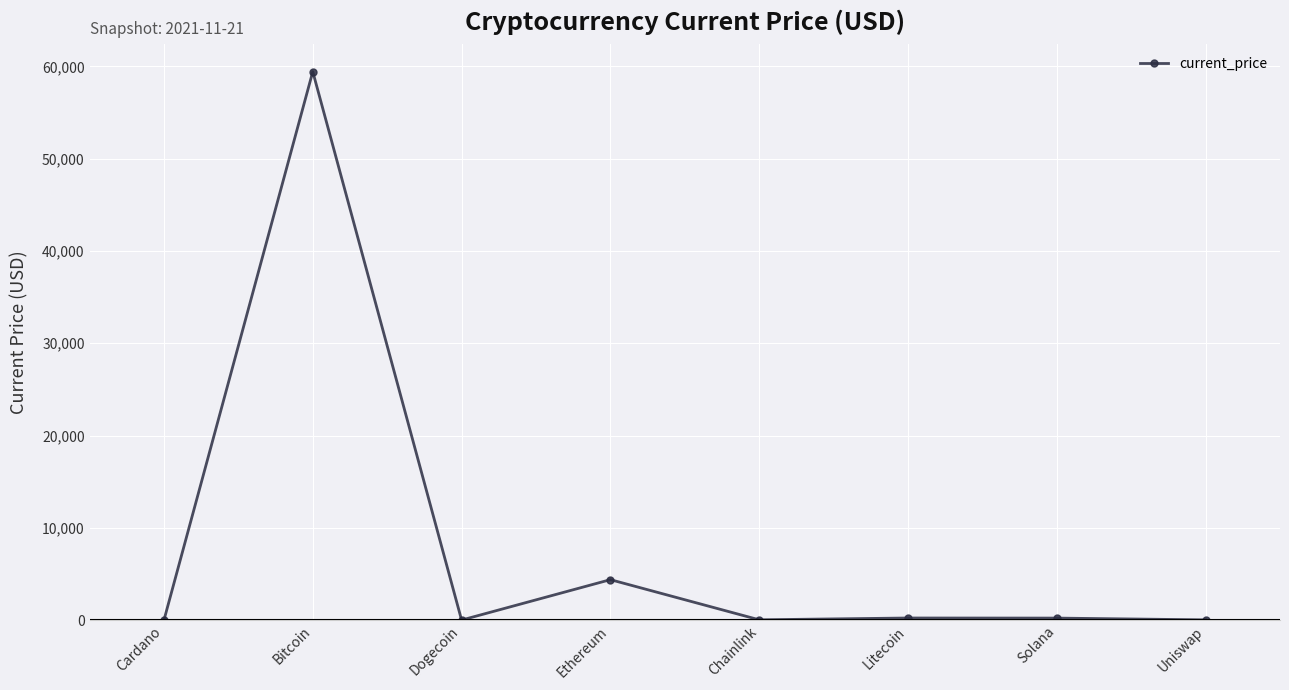

Where is the first local maximum?

Bitcoin